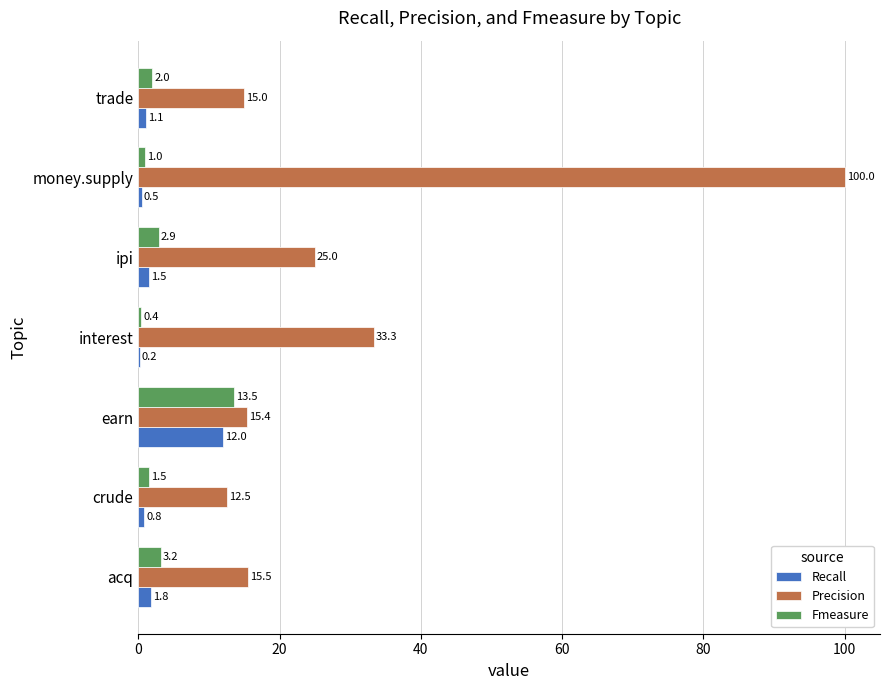

Is the value of Recall at earn greater than the value of Precision at trade?

No